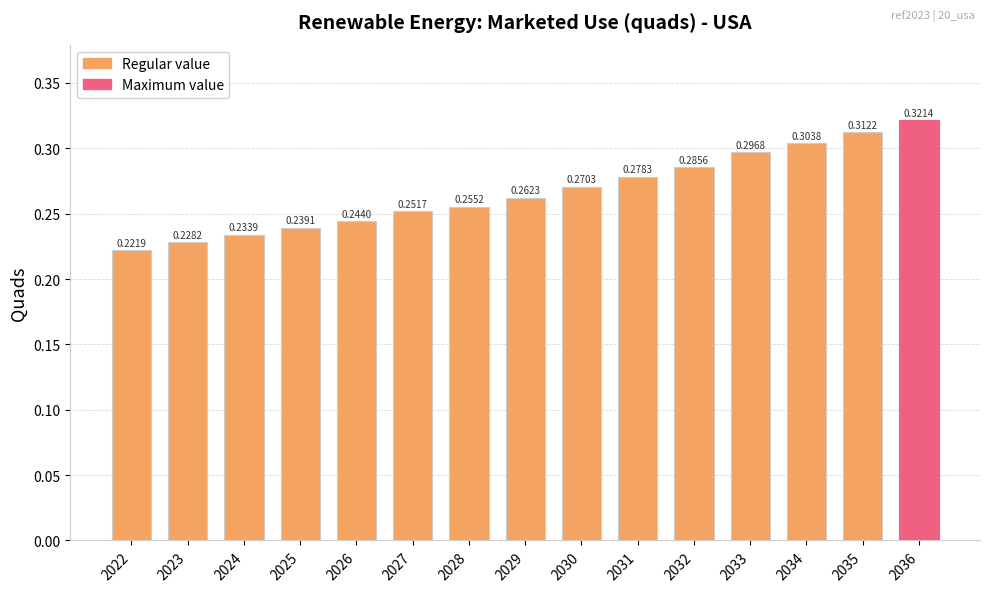

List the labels in order of value, smallest first.

2022, 2023, 2024, 2025, 2026, 2027, 2028, 2029, 2030, 2031, 2032, 2033, 2034, 2035, 2036